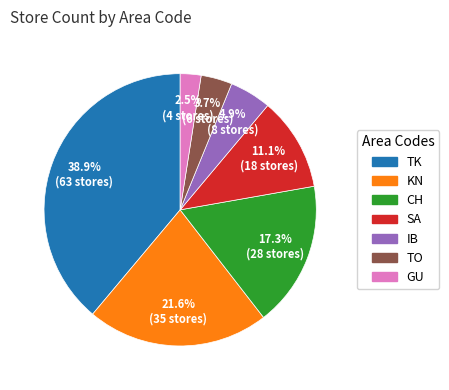

The SA slice represents 11% of the pie. True or false?

True